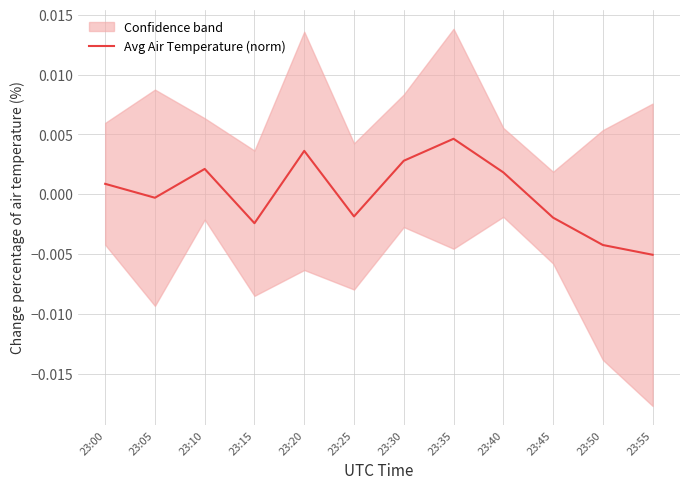

The Avg Air Temperature (norm) series shows -0.0 at 23:05. True or false?

True